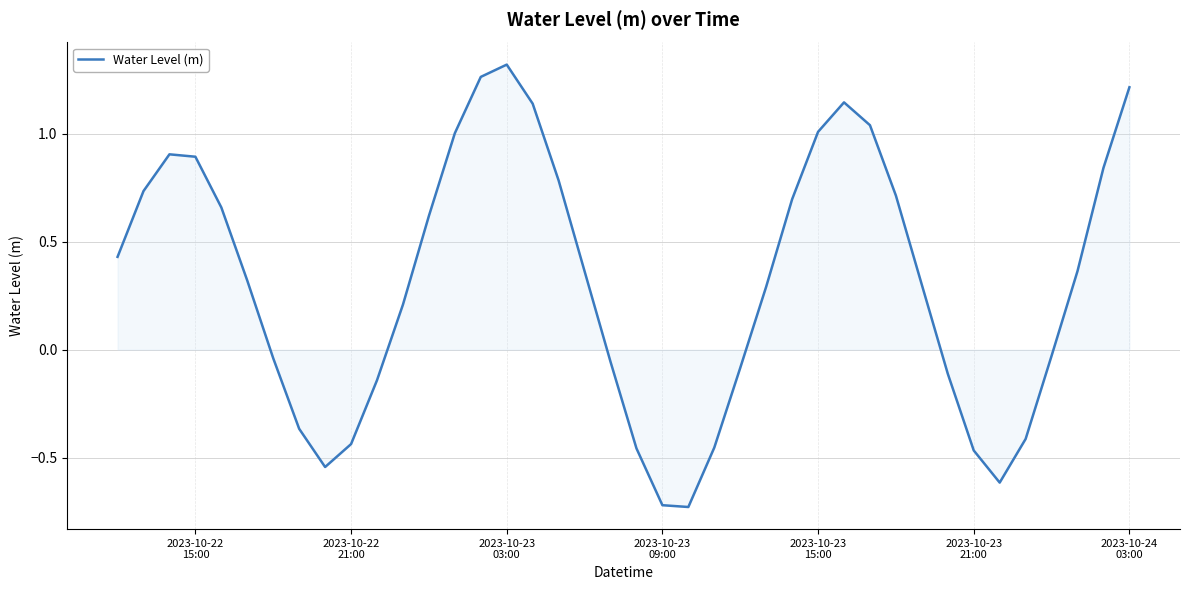

What is the difference between the maximum and minimum values?

2.0